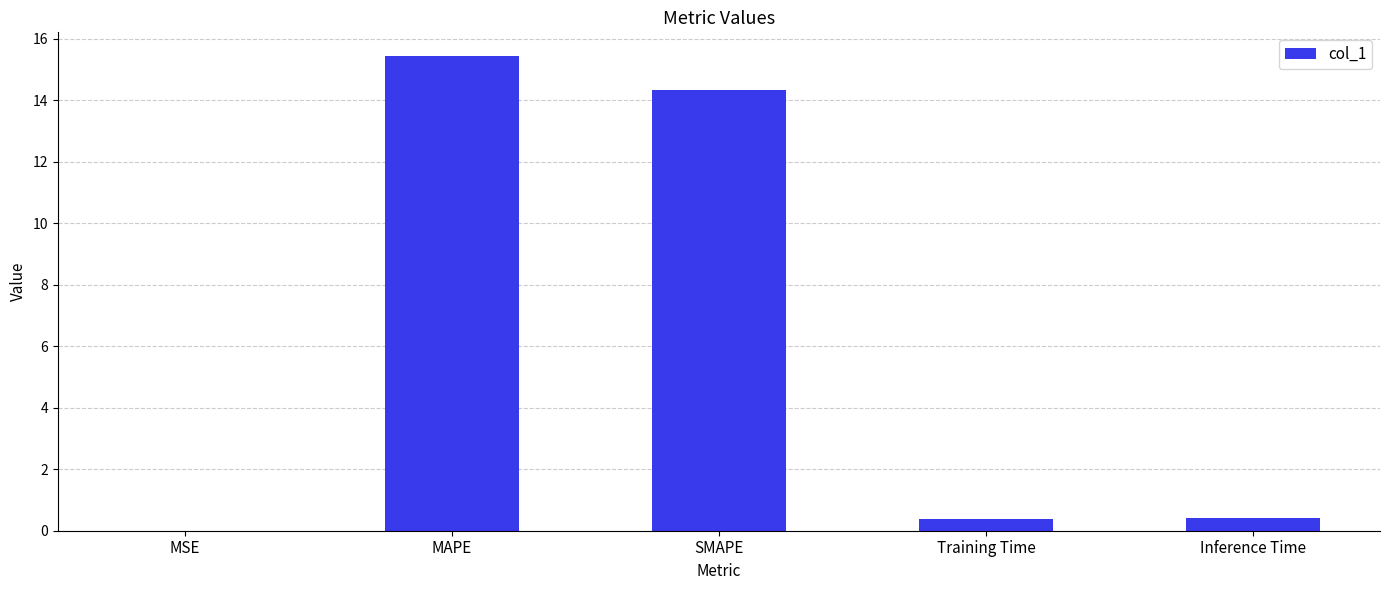

Approximately how many times larger is the value at MAPE compared to SMAPE?

1.1